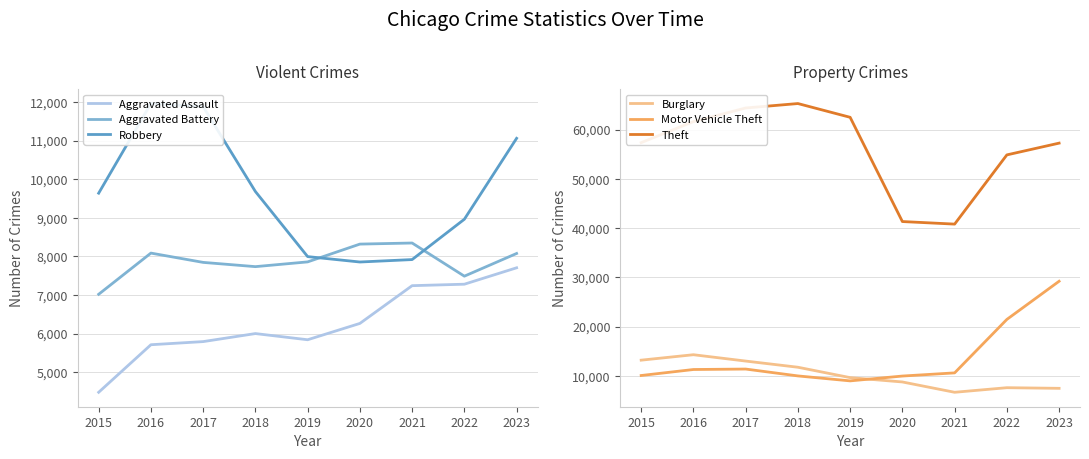

Between which two adjacent categories do Burglary and Robbery first intersect?

2020 and 2021